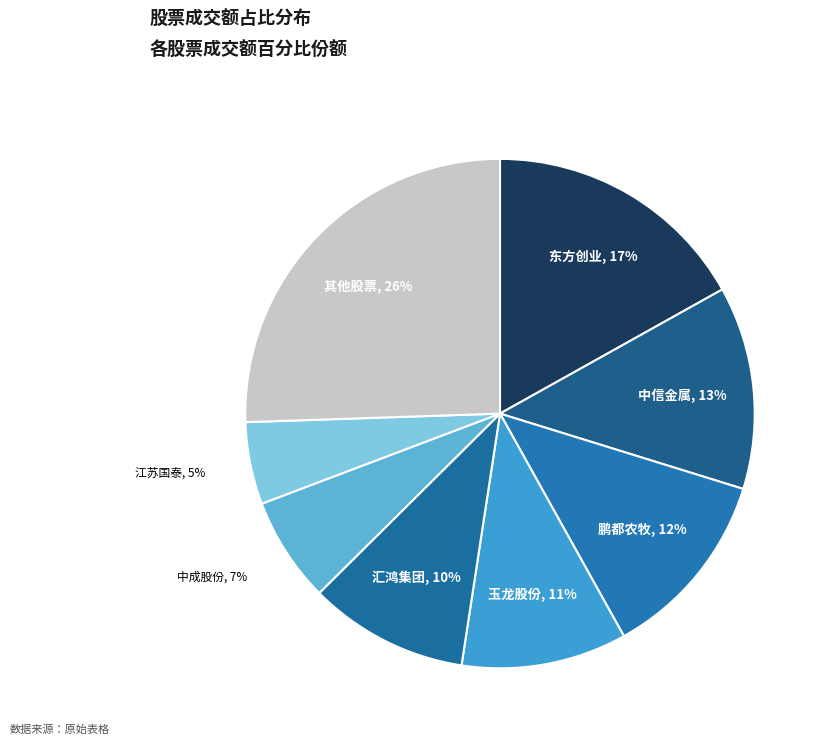

To the nearest percent, what percentage of the pie is 东方创业?

17%